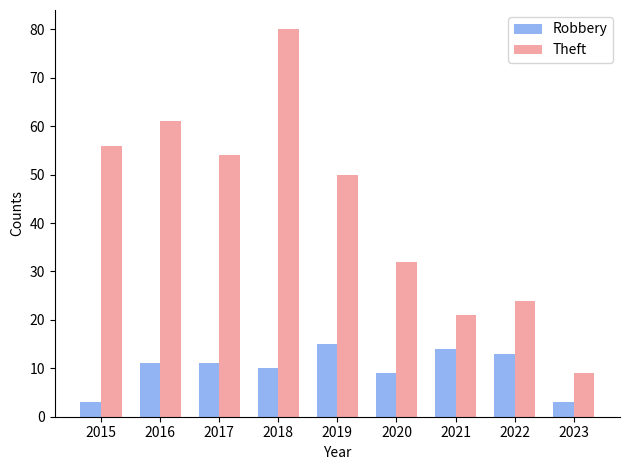

The Theft series shows 56 at 2015. True or false?

True